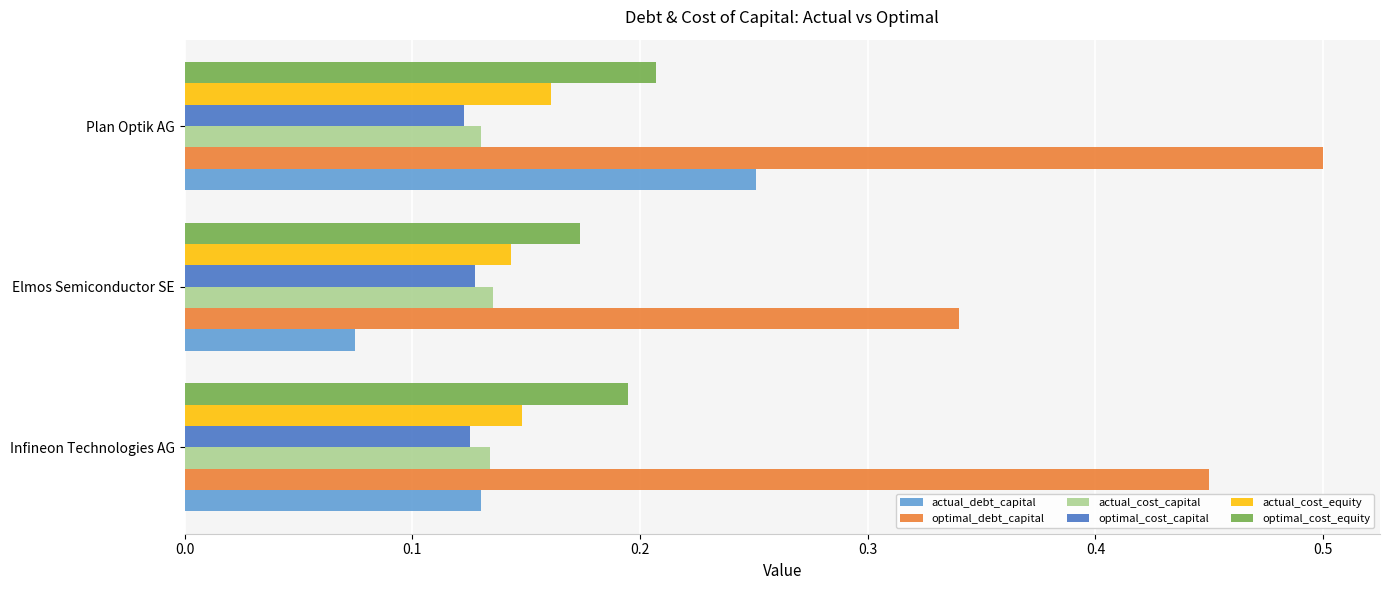

Which series has the largest range (max minus min)?

actual_debt_capital